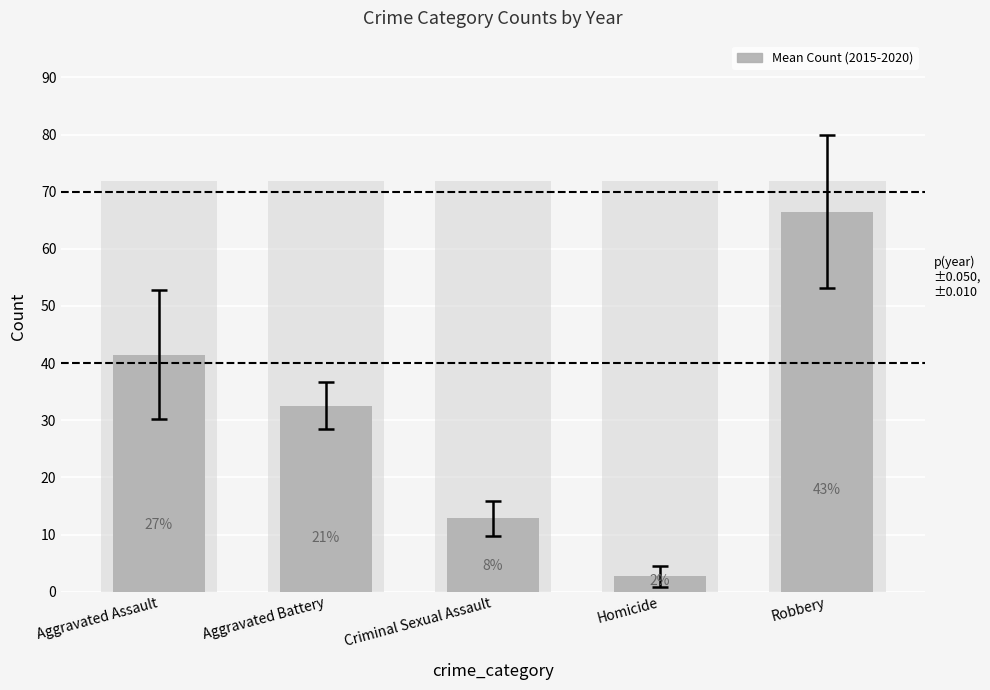

Count the number of values greater than 32.

3